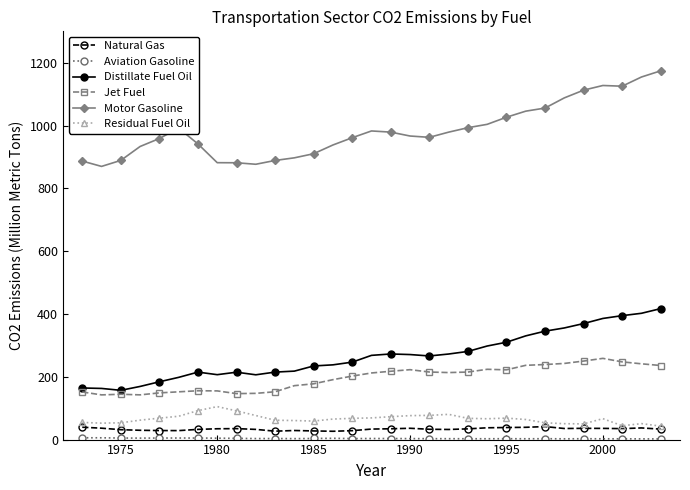

True or false: Jet Fuel has more than 1 interior local peaks.

True